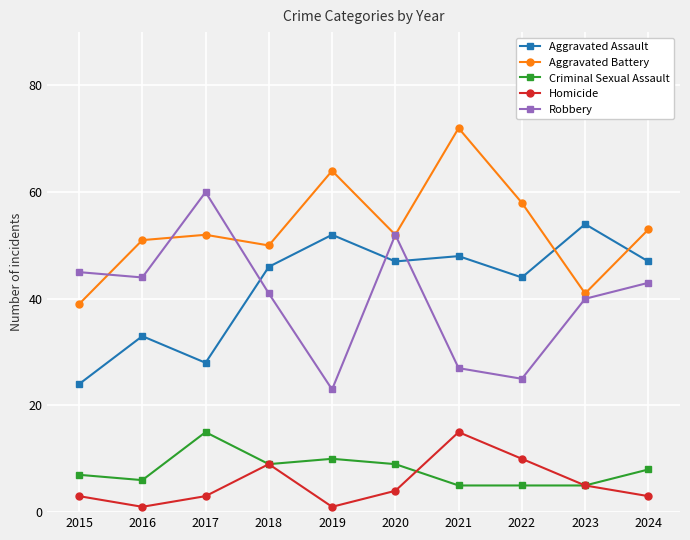

What is the difference between the highest and lowest values at 2017?

57